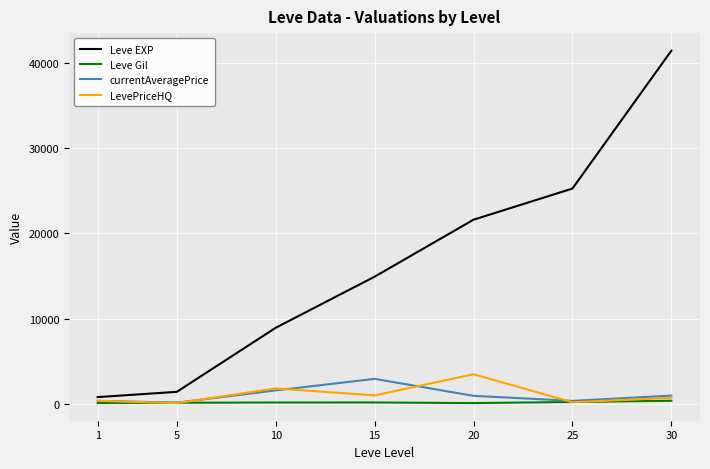

Is this an area chart (filled region under the line)?

No